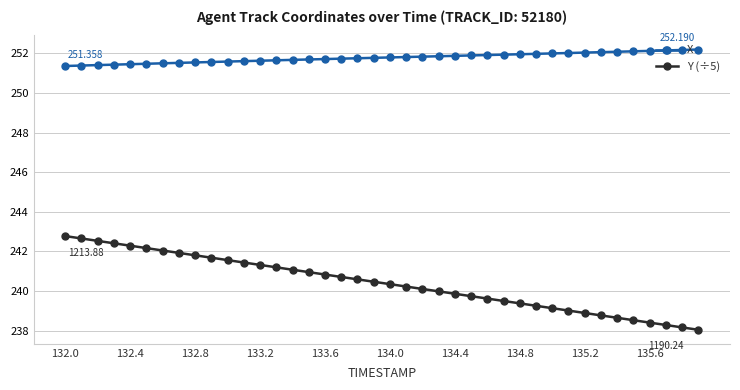

True or false: Y (÷5) and X cross at least once.

False